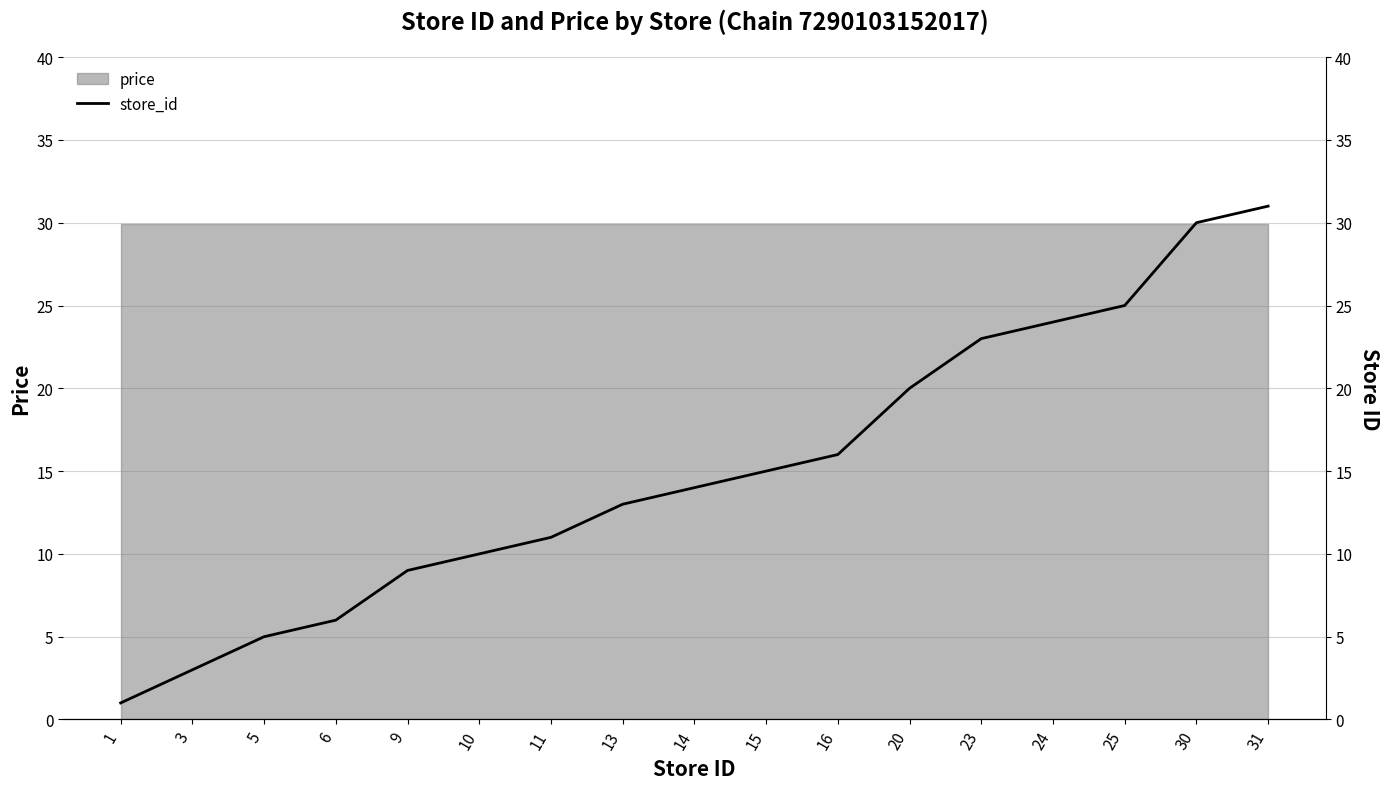

What is the sum of all values?

256